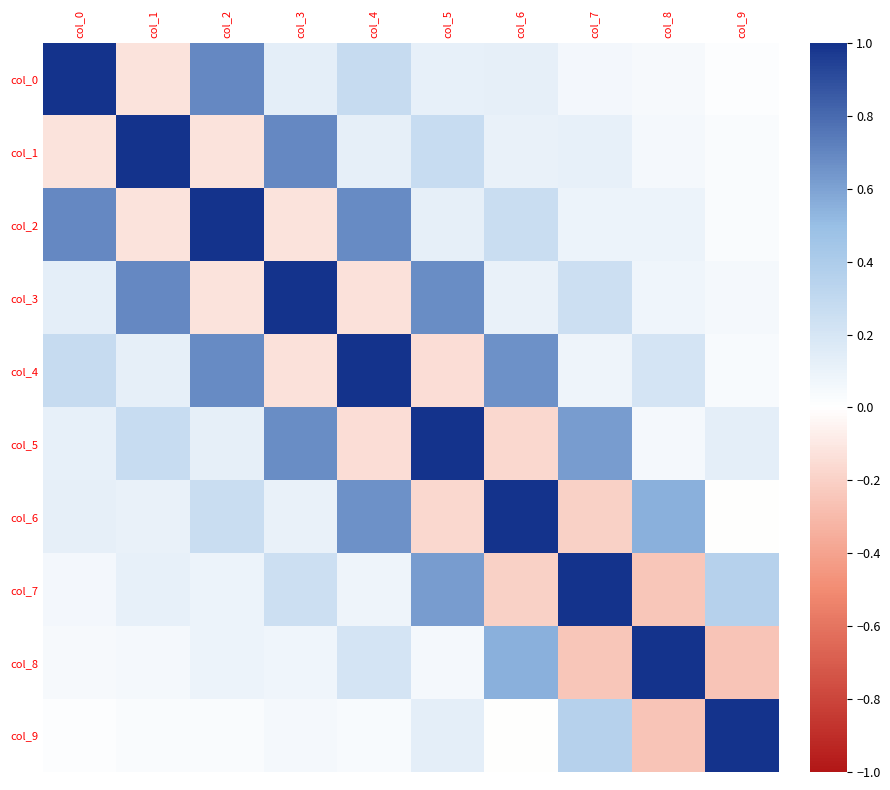

Which has a higher value, col_0 or col_1?

col_0